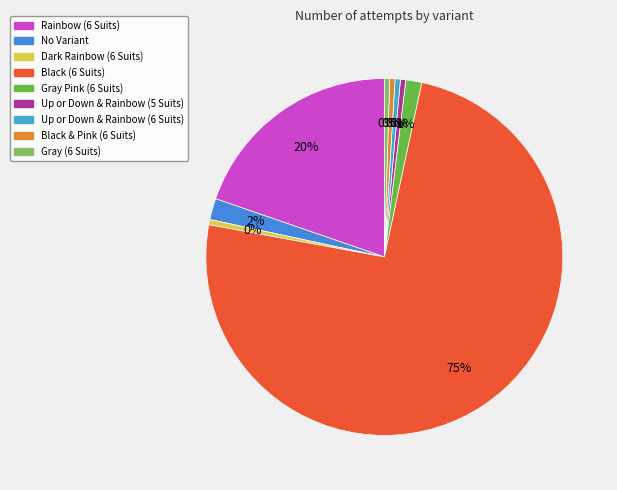

To the nearest percent, what is the average slice percentage?

11%